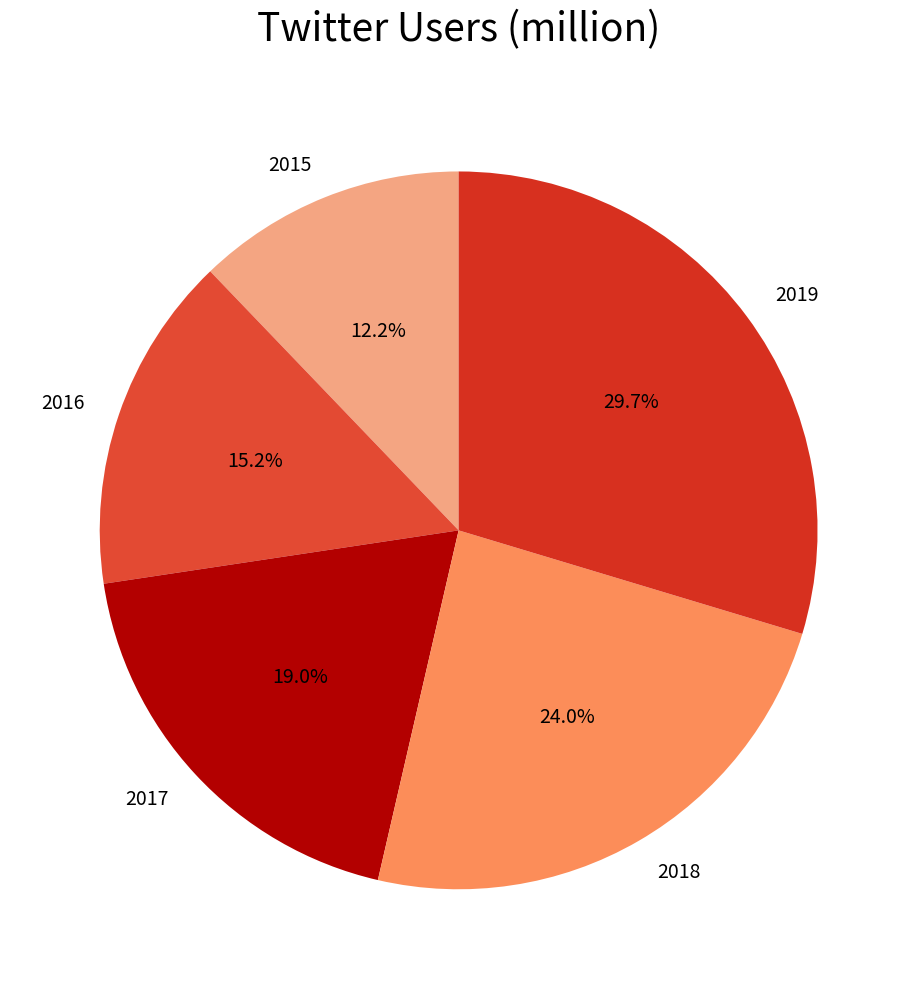

Is 2019 the majority of the pie?

No